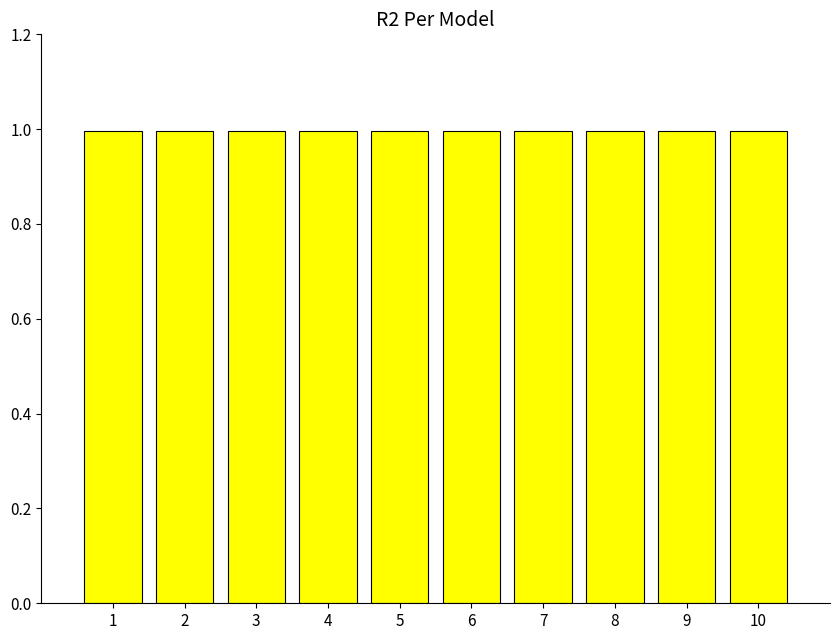

Is it true that the value at 10 is 1.7?

False